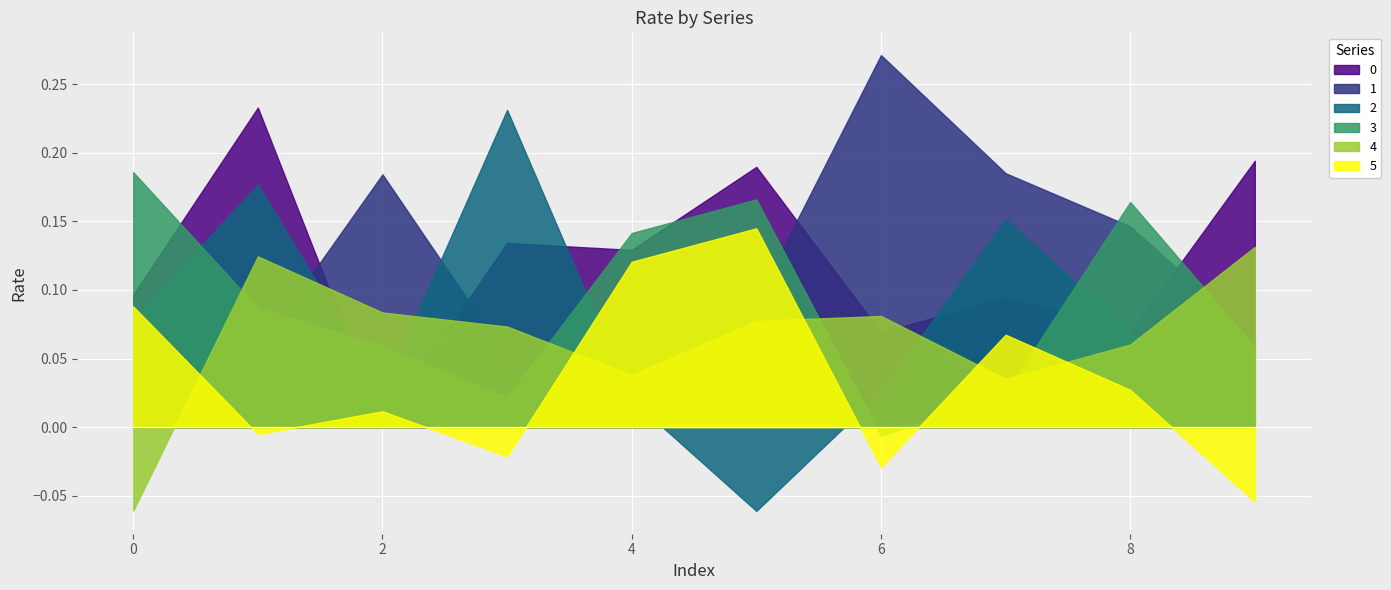

What is the approximate value of 2 at 5?

-0.1